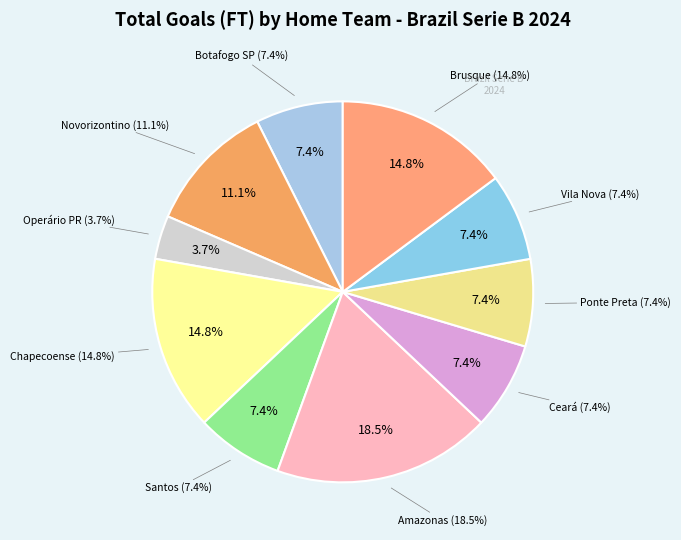

To the nearest percent, what is the difference between the largest and smallest slice percentages?

15%